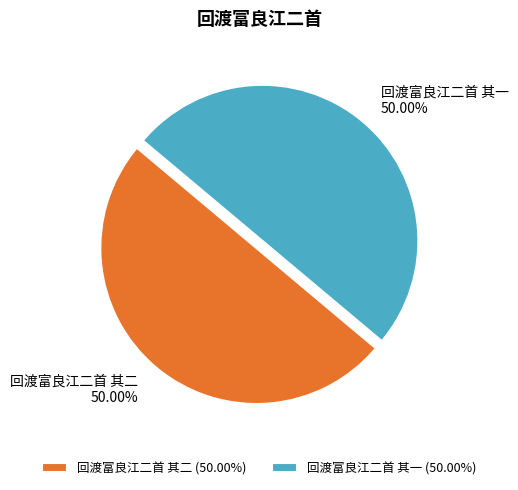

What percentage is the 回渡富良江二首 其一 slice, to the nearest percent?

50%